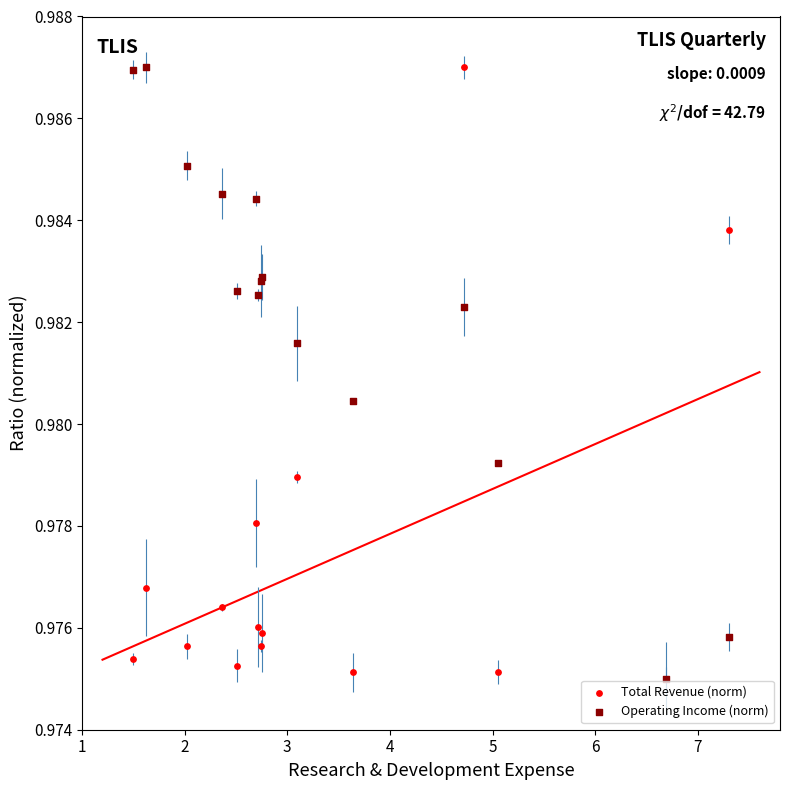

What are all the series names shown in the legend?

Total Revenue (norm), Operating Income (norm)